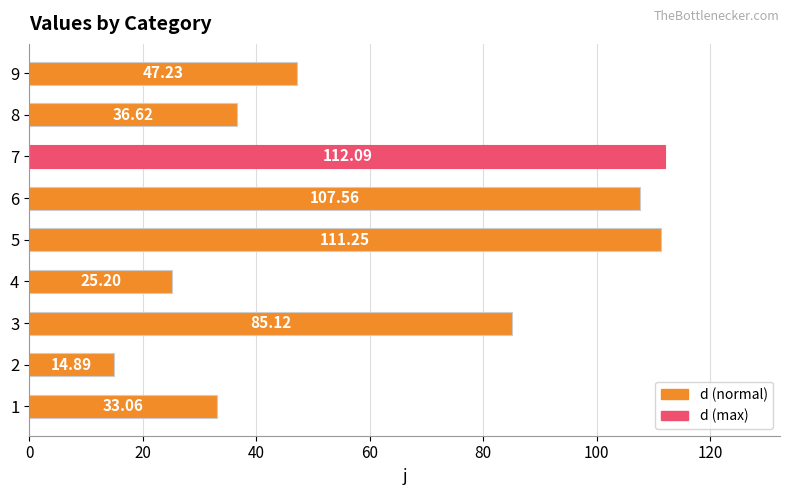

What is the smallest value displayed?

14.9